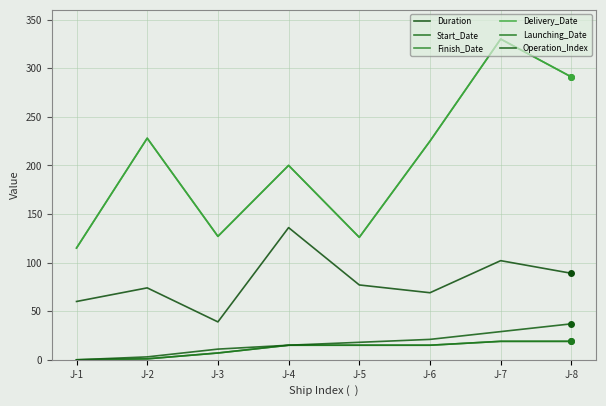

Reading left to right, what are all the values shown in this chart?

Duration: 60	74	39	136	77	69	102	89
Start_Date: 0	1	7	15	15	15	19	19
Finish_Date: 115	228	127	200	126	225	330	291
Delivery_Date: 115	228	127	200	126	225	330	291
Launching_Date: 0	1	7	15	15	15	19	19
Operation_Index: 0	3	11	15	18	21	29	37